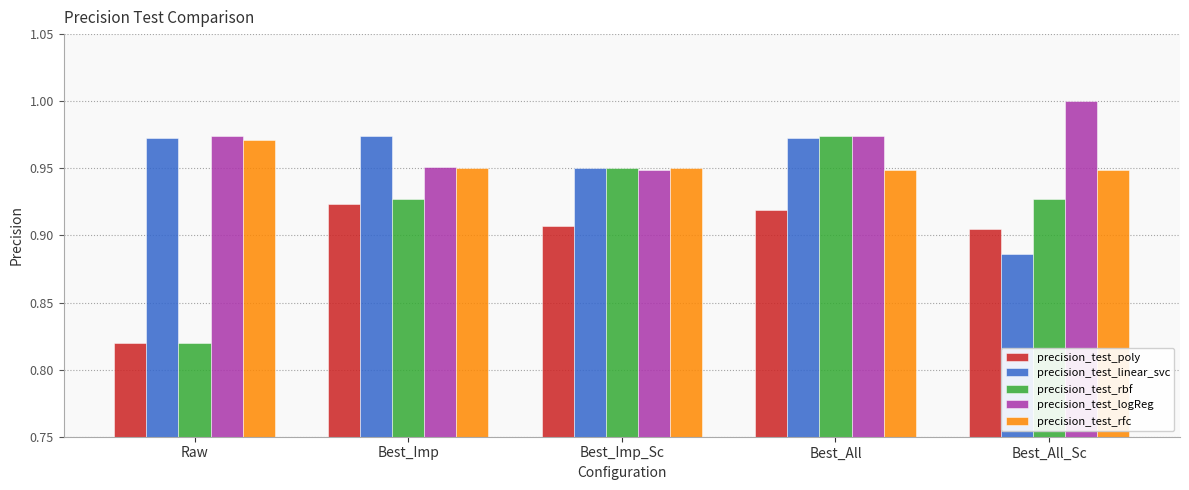

What position from the left is Best_Imp?

2